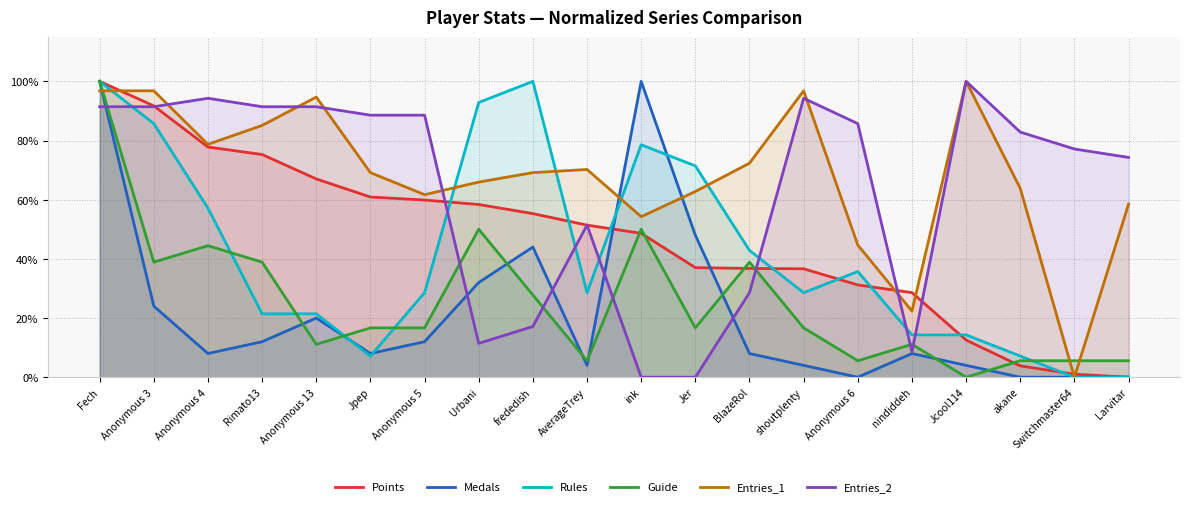

Rank the series at ink from lowest to highest value.

Entries_2, Points, Guide, Entries_1, Rules, Medals